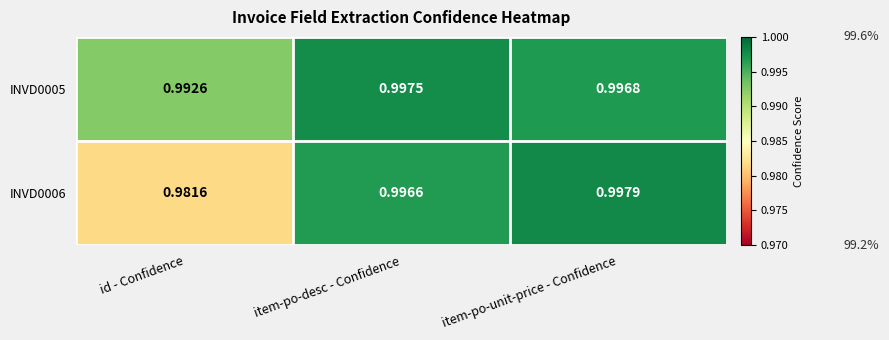

Which category has the lowest value across all series?

id - Confidence